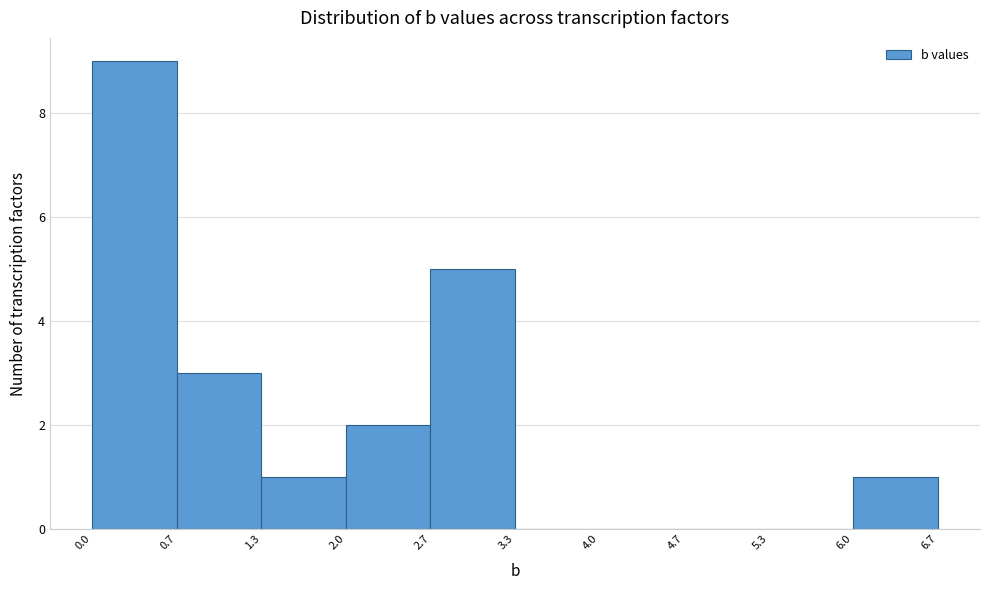

Which range on the x-axis has the tallest bar?

0.0 to 0.7